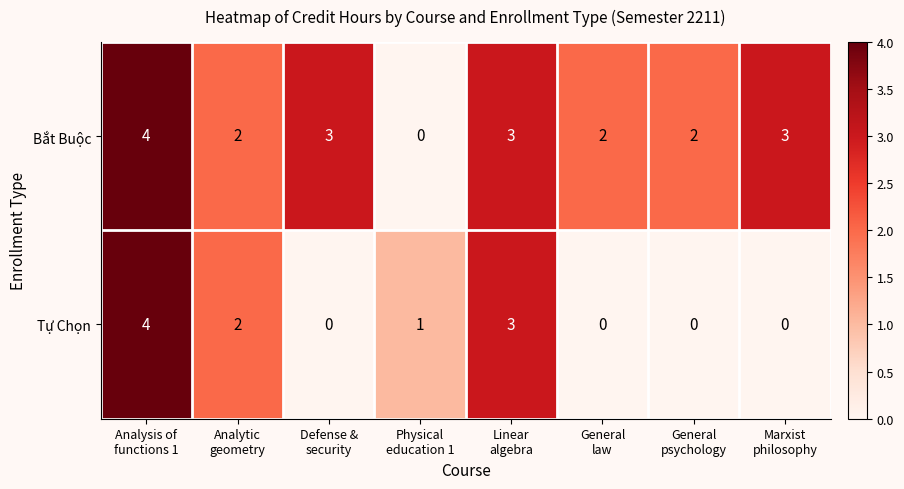

How many Bắt Buộc values are between 2 and 3?

6